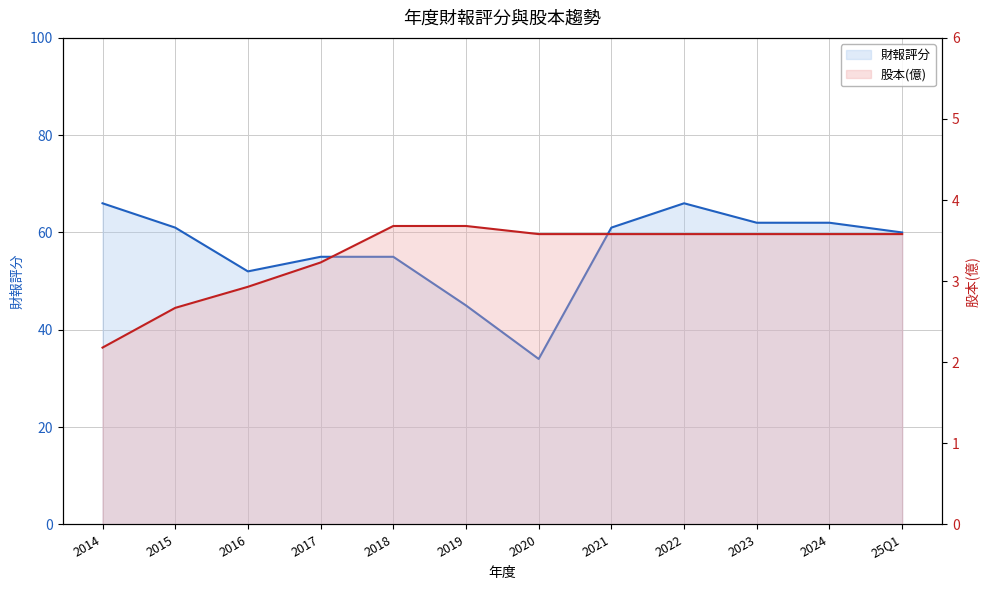

List the series in order of their overall mean, lowest first.

股本(億), 財報評分